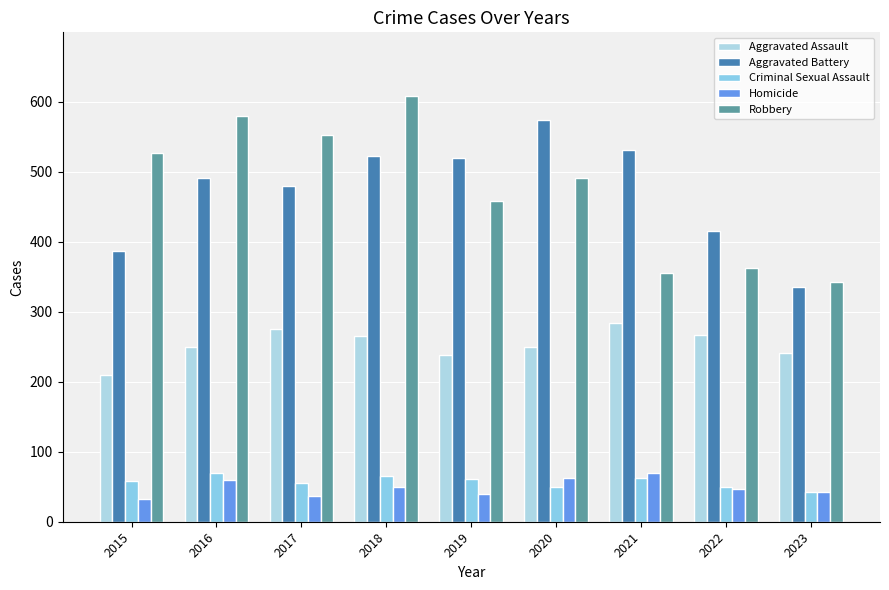

Reading left to right, what are all the values shown in this chart?

Aggravated Assault: 2015=210	2016=250	2017=276	2018=265	2019=238	2020=249	2021=284	2022=267	2023=241
Aggravated Battery: 2015=387	2016=491	2017=480	2018=522	2019=520	2020=574	2021=531	2022=416	2023=335
Criminal Sexual Assault: 2015=58	2016=69	2017=55	2018=65	2019=61	2020=50	2021=63	2022=49	2023=42
Homicide: 2015=32	2016=59	2017=37	2018=49	2019=40	2020=63	2021=69	2022=47	2023=42
Robbery: 2015=527	2016=579	2017=553	2018=608	2019=458	2020=491	2021=356	2022=363	2023=343